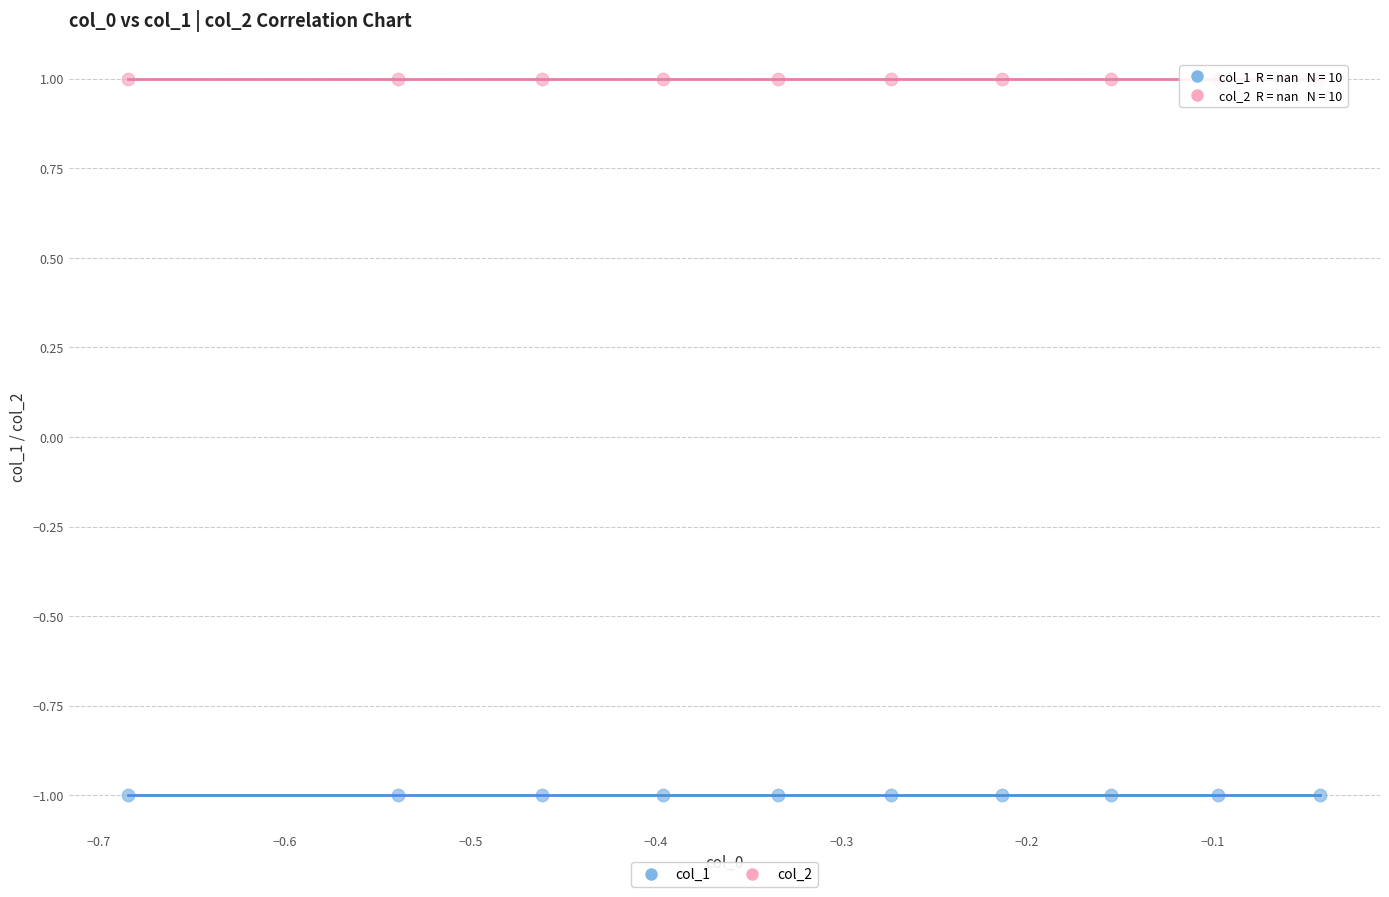

Which series reaches the maximum Y coordinate?

col_2